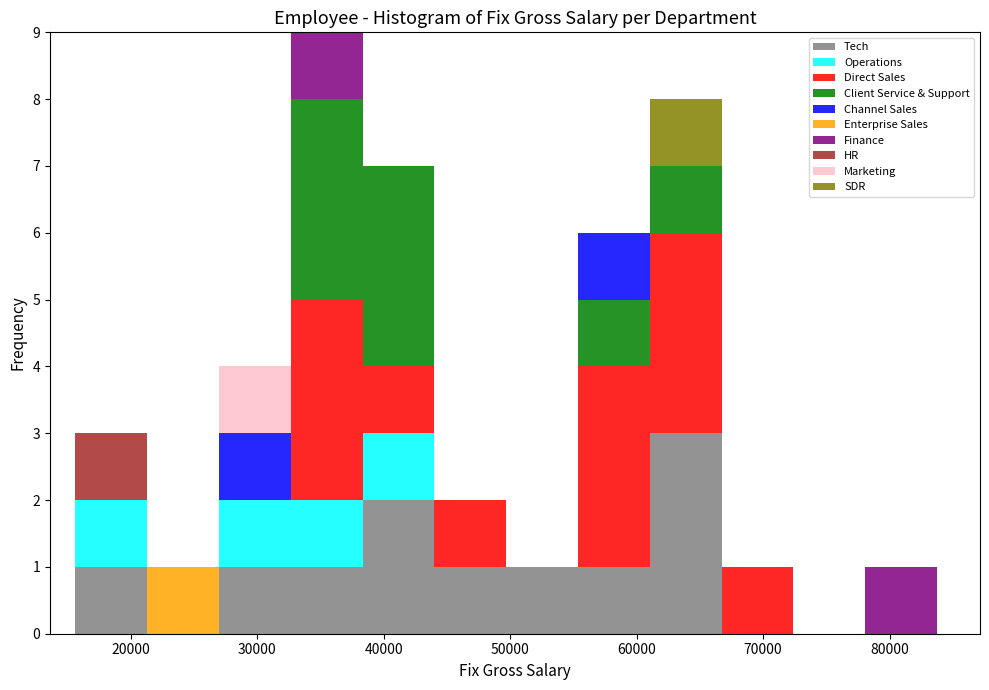

What is the total height of the stacked bar covering 78000 to 84000 on the x-axis? Neither the bar edges nor the heights are printed on the chart, so give them approximately, as read against the axes.

1